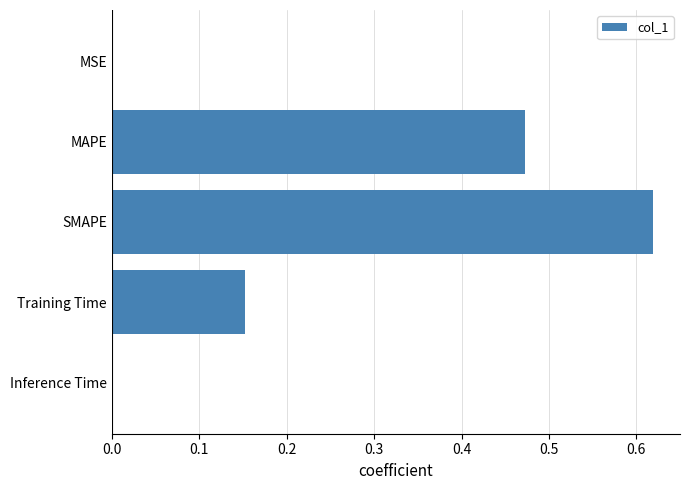

Which has a higher value, Training Time or SMAPE?

SMAPE